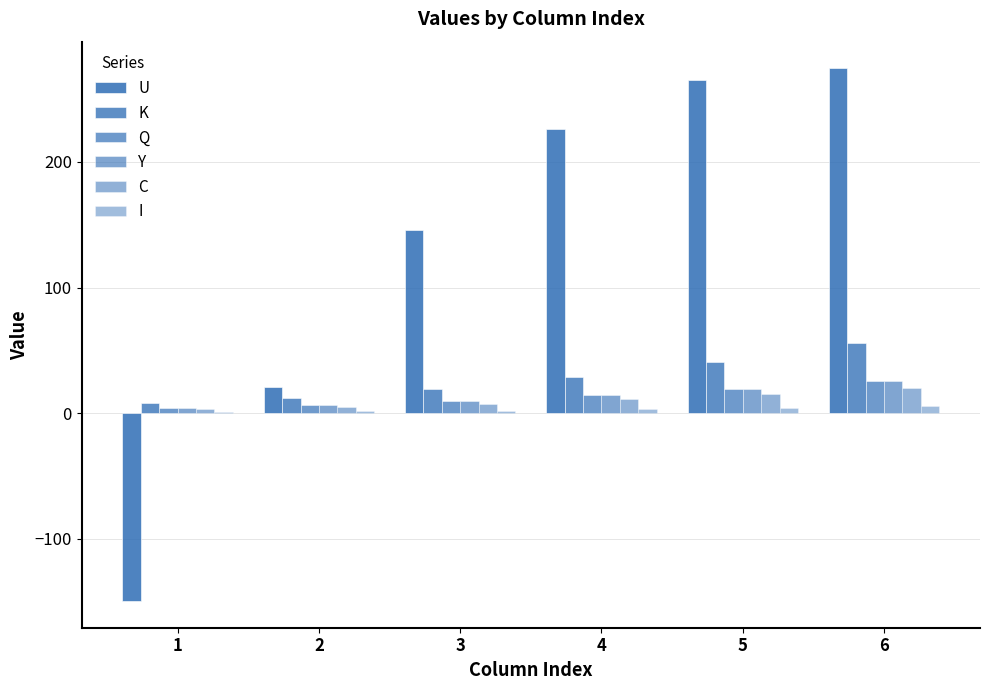

What is the approximate value of I at 3?

2.2